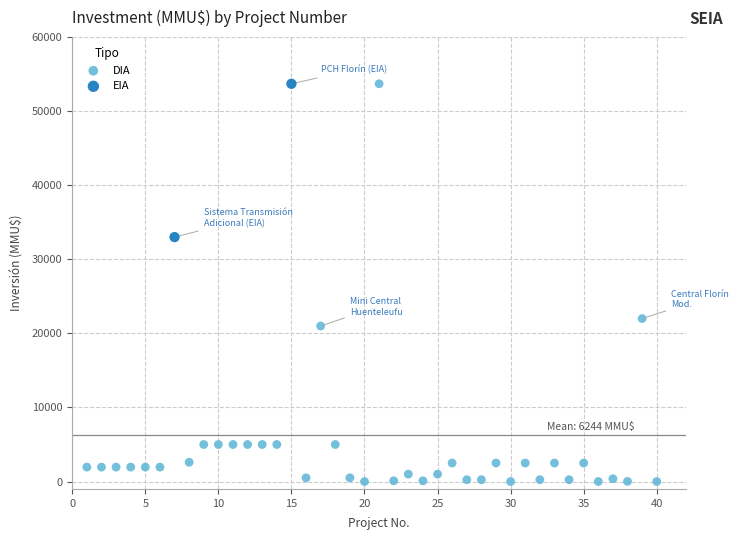

What are all the series names shown in the legend?

DIA, EIA